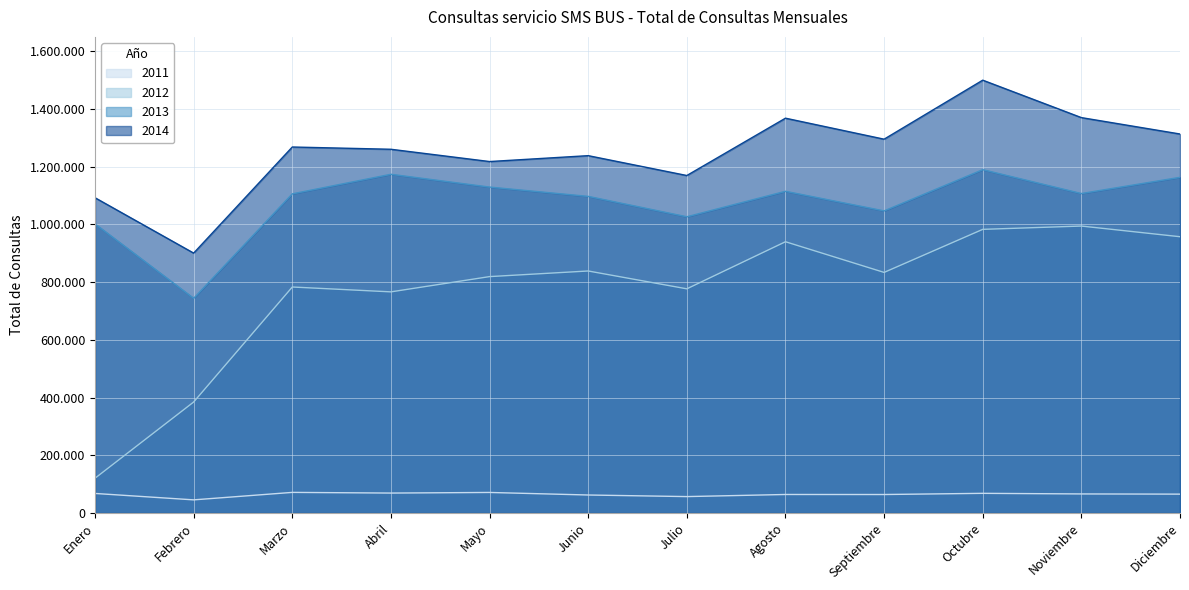

What is the minimum value for 2013?

744033